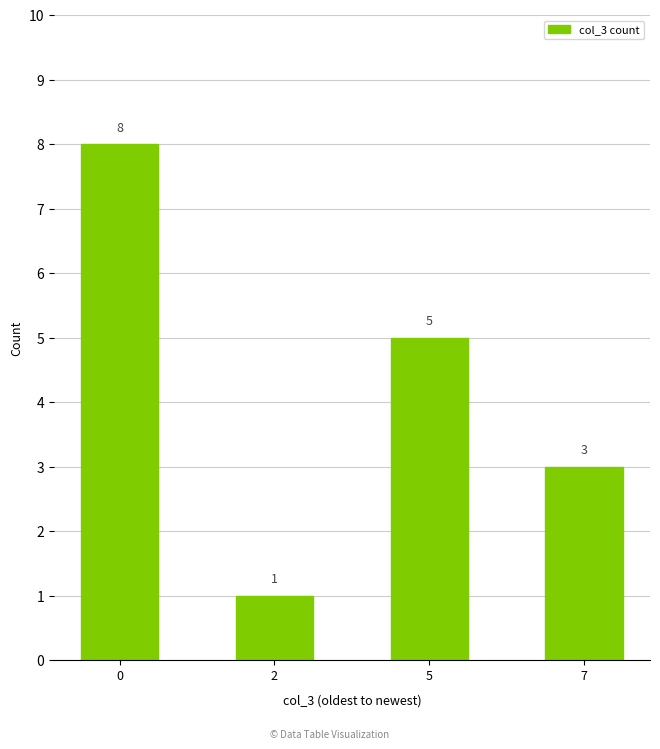

Reading right to left, extract all data points from this chart.

3	5	1	8